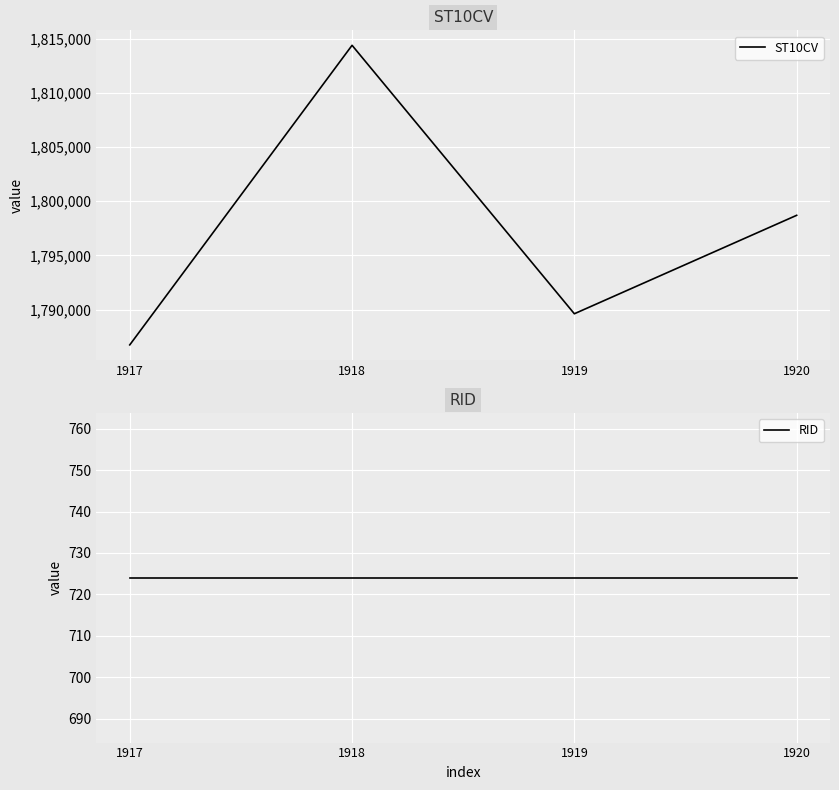

True or false: RID and ST10CV cross at least once.

False